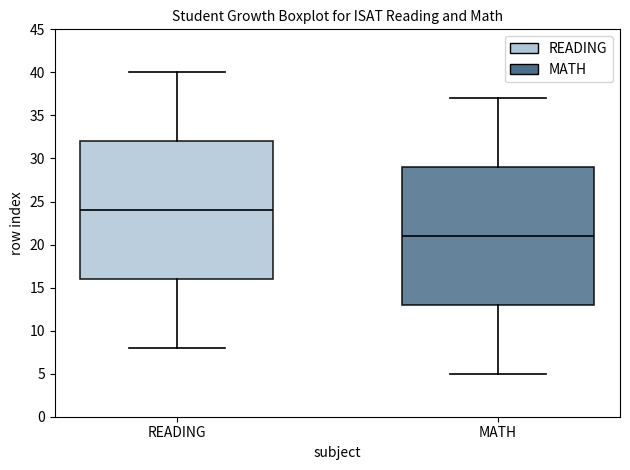

Reading left to right, transcribe this box plot: for each box, give where its median line is, the range the box spans, and where its two whiskers end, as read against the y-axis. The values are not printed on the chart, so give them approximately, as read against the axis.

READING: median 24, box 16 to 32, whiskers 8 to 40
MATH: median 21, box 13 to 29, whiskers 5 to 37